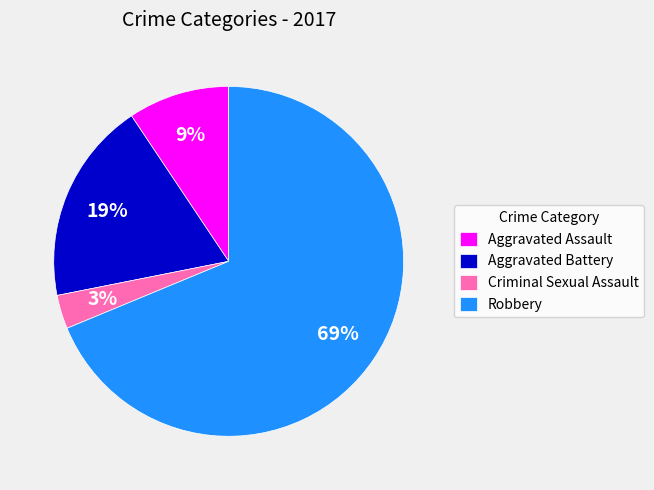

To the nearest percent, what is the difference between the largest and smallest slice percentages?

66%